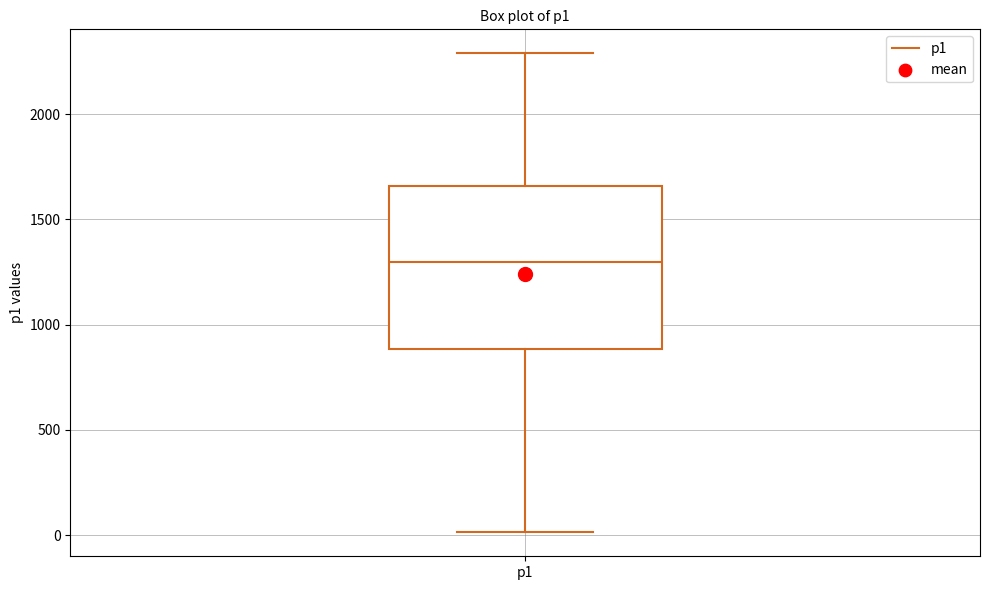

Read this box plot against the y-axis: the position of the median line, the range covered by the box, and the ends of both whiskers. The values are not printed on the chart, so give them approximately, as read against the axis.

median 1300, box 900 to 1650, whiskers 0 to 2300